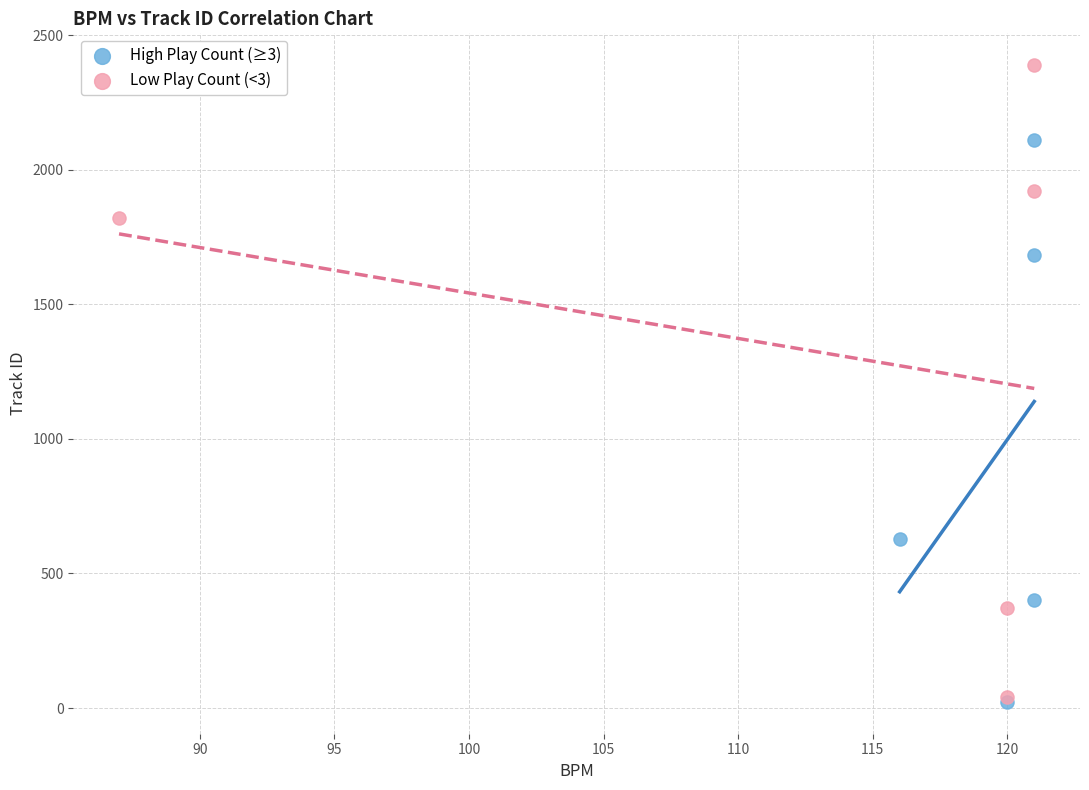

What are all the series names shown in the legend?

High Play Count (≥3), Low Play Count (<3)